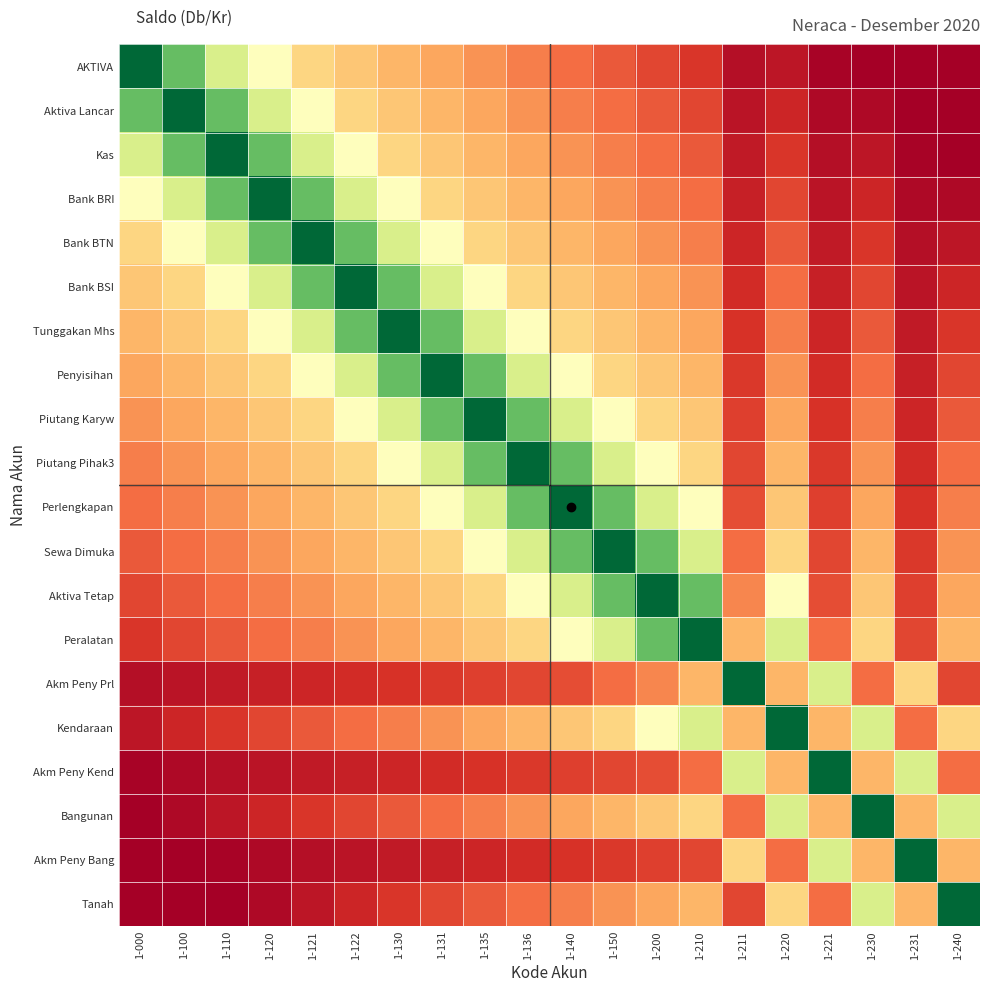

Reading left to right, what are all the values shown in this chart?

AKTIVA: 1-000=1.0	1-100=0.8	1-110=0.6	1-120=0.5	1-121=0.4	1-122=0.3	1-130=0.3	1-131=0.3	1-135=0.3	1-136=0.2	1-140=0.2	1-150=0.2	1-200=0.1	1-210=0.1	1-211=0.0	1-220=0.1	1-221=0.0	1-230=0.0	1-231=0.0	1-240=0.0
Aktiva Lancar: 1-000=0.8	1-100=1.0	1-110=0.8	1-120=0.6	1-121=0.5	1-122=0.4	1-130=0.3	1-131=0.3	1-135=0.3	1-136=0.3	1-140=0.2	1-150=0.2	1-200=0.2	1-210=0.1	1-211=0.0	1-220=0.1	1-221=0.0	1-230=0.0	1-231=0.0	1-240=0.0
Kas: 1-000=0.6	1-100=0.8	1-110=1.0	1-120=0.8	1-121=0.6	1-122=0.5	1-130=0.4	1-131=0.3	1-135=0.3	1-136=0.3	1-140=0.3	1-150=0.2	1-200=0.2	1-210=0.2	1-211=0.1	1-220=0.1	1-221=0.0	1-230=0.1	1-231=0.0	1-240=0.0
Bank BRI: 1-000=0.5	1-100=0.6	1-110=0.8	1-120=1.0	1-121=0.8	1-122=0.6	1-130=0.5	1-131=0.4	1-135=0.3	1-136=0.3	1-140=0.3	1-150=0.3	1-200=0.2	1-210=0.2	1-211=0.1	1-220=0.1	1-221=0.0	1-230=0.1	1-231=0.0	1-240=0.0
Bank BTN: 1-000=0.4	1-100=0.5	1-110=0.6	1-120=0.8	1-121=1.0	1-122=0.8	1-130=0.6	1-131=0.5	1-135=0.4	1-136=0.3	1-140=0.3	1-150=0.3	1-200=0.3	1-210=0.2	1-211=0.1	1-220=0.2	1-221=0.1	1-230=0.1	1-231=0.0	1-240=0.1
Bank BSI: 1-000=0.3	1-100=0.4	1-110=0.5	1-120=0.6	1-121=0.8	1-122=1.0	1-130=0.8	1-131=0.6	1-135=0.5	1-136=0.4	1-140=0.3	1-150=0.3	1-200=0.3	1-210=0.3	1-211=0.1	1-220=0.2	1-221=0.1	1-230=0.1	1-231=0.0	1-240=0.1
Tunggakan Mhs: 1-000=0.3	1-100=0.3	1-110=0.4	1-120=0.5	1-121=0.6	1-122=0.8	1-130=1.0	1-131=0.8	1-135=0.6	1-136=0.5	1-140=0.4	1-150=0.3	1-200=0.3	1-210=0.3	1-211=0.1	1-220=0.2	1-221=0.1	1-230=0.2	1-231=0.1	1-240=0.1
Penyisihan: 1-000=0.3	1-100=0.3	1-110=0.3	1-120=0.4	1-121=0.5	1-122=0.6	1-130=0.8	1-131=1.0	1-135=0.8	1-136=0.6	1-140=0.5	1-150=0.4	1-200=0.3	1-210=0.3	1-211=0.1	1-220=0.3	1-221=0.1	1-230=0.2	1-231=0.1	1-240=0.1
Piutang Karyw: 1-000=0.3	1-100=0.3	1-110=0.3	1-120=0.3	1-121=0.4	1-122=0.5	1-130=0.6	1-131=0.8	1-135=1.0	1-136=0.8	1-140=0.6	1-150=0.5	1-200=0.4	1-210=0.3	1-211=0.1	1-220=0.3	1-221=0.1	1-230=0.2	1-231=0.1	1-240=0.2
Piutang Pihak3: 1-000=0.2	1-100=0.3	1-110=0.3	1-120=0.3	1-121=0.3	1-122=0.4	1-130=0.5	1-131=0.6	1-135=0.8	1-136=1.0	1-140=0.8	1-150=0.6	1-200=0.5	1-210=0.4	1-211=0.1	1-220=0.3	1-221=0.1	1-230=0.3	1-231=0.1	1-240=0.2
Perlengkapan: 1-000=0.2	1-100=0.2	1-110=0.3	1-120=0.3	1-121=0.3	1-122=0.3	1-130=0.4	1-131=0.5	1-135=0.6	1-136=0.8	1-140=1.0	1-150=0.8	1-200=0.6	1-210=0.5	1-211=0.2	1-220=0.3	1-221=0.1	1-230=0.3	1-231=0.1	1-240=0.2
Sewa Dimuka: 1-000=0.2	1-100=0.2	1-110=0.2	1-120=0.3	1-121=0.3	1-122=0.3	1-130=0.3	1-131=0.4	1-135=0.5	1-136=0.6	1-140=0.8	1-150=1.0	1-200=0.8	1-210=0.6	1-211=0.2	1-220=0.4	1-221=0.1	1-230=0.3	1-231=0.1	1-240=0.3
Aktiva Tetap: 1-000=0.1	1-100=0.2	1-110=0.2	1-120=0.2	1-121=0.3	1-122=0.3	1-130=0.3	1-131=0.3	1-135=0.4	1-136=0.5	1-140=0.6	1-150=0.8	1-200=1.0	1-210=0.8	1-211=0.2	1-220=0.5	1-221=0.2	1-230=0.3	1-231=0.1	1-240=0.3
Peralatan: 1-000=0.1	1-100=0.1	1-110=0.2	1-120=0.2	1-121=0.2	1-122=0.3	1-130=0.3	1-131=0.3	1-135=0.3	1-136=0.4	1-140=0.5	1-150=0.6	1-200=0.8	1-210=1.0	1-211=0.3	1-220=0.6	1-221=0.2	1-230=0.4	1-231=0.1	1-240=0.3
Akm Peny Prl: 1-000=0.0	1-100=0.0	1-110=0.1	1-120=0.1	1-121=0.1	1-122=0.1	1-130=0.1	1-131=0.1	1-135=0.1	1-136=0.1	1-140=0.2	1-150=0.2	1-200=0.2	1-210=0.3	1-211=1.0	1-220=0.3	1-221=0.6	1-230=0.2	1-231=0.4	1-240=0.1
Kendaraan: 1-000=0.1	1-100=0.1	1-110=0.1	1-120=0.1	1-121=0.2	1-122=0.2	1-130=0.2	1-131=0.3	1-135=0.3	1-136=0.3	1-140=0.3	1-150=0.4	1-200=0.5	1-210=0.6	1-211=0.3	1-220=1.0	1-221=0.3	1-230=0.6	1-231=0.2	1-240=0.4
Akm Peny Kend: 1-000=0.0	1-100=0.0	1-110=0.0	1-120=0.0	1-121=0.1	1-122=0.1	1-130=0.1	1-131=0.1	1-135=0.1	1-136=0.1	1-140=0.1	1-150=0.1	1-200=0.2	1-210=0.2	1-211=0.6	1-220=0.3	1-221=1.0	1-230=0.3	1-231=0.6	1-240=0.2
Bangunan: 1-000=0.0	1-100=0.0	1-110=0.1	1-120=0.1	1-121=0.1	1-122=0.1	1-130=0.2	1-131=0.2	1-135=0.2	1-136=0.3	1-140=0.3	1-150=0.3	1-200=0.3	1-210=0.4	1-211=0.2	1-220=0.6	1-221=0.3	1-230=1.0	1-231=0.3	1-240=0.6
Akm Peny Bang: 1-000=0.0	1-100=0.0	1-110=0.0	1-120=0.0	1-121=0.0	1-122=0.0	1-130=0.1	1-131=0.1	1-135=0.1	1-136=0.1	1-140=0.1	1-150=0.1	1-200=0.1	1-210=0.1	1-211=0.4	1-220=0.2	1-221=0.6	1-230=0.3	1-231=1.0	1-240=0.3
Tanah: 1-000=0.0	1-100=0.0	1-110=0.0	1-120=0.0	1-121=0.1	1-122=0.1	1-130=0.1	1-131=0.1	1-135=0.2	1-136=0.2	1-140=0.2	1-150=0.3	1-200=0.3	1-210=0.3	1-211=0.1	1-220=0.4	1-221=0.2	1-230=0.6	1-231=0.3	1-240=1.0